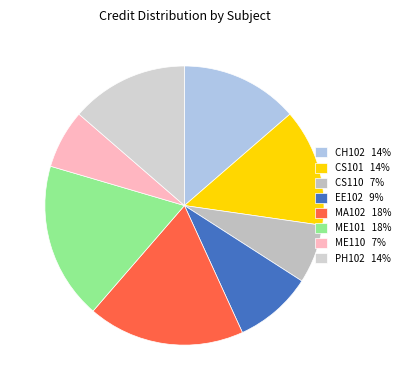

True or false: EE102 accounts for 17% of the total.

False